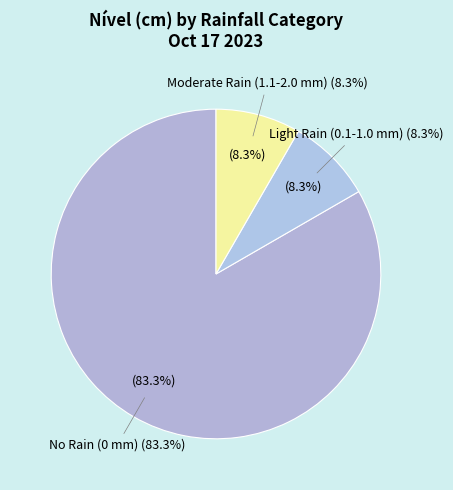

Is 00:00 the majority of the pie?

No